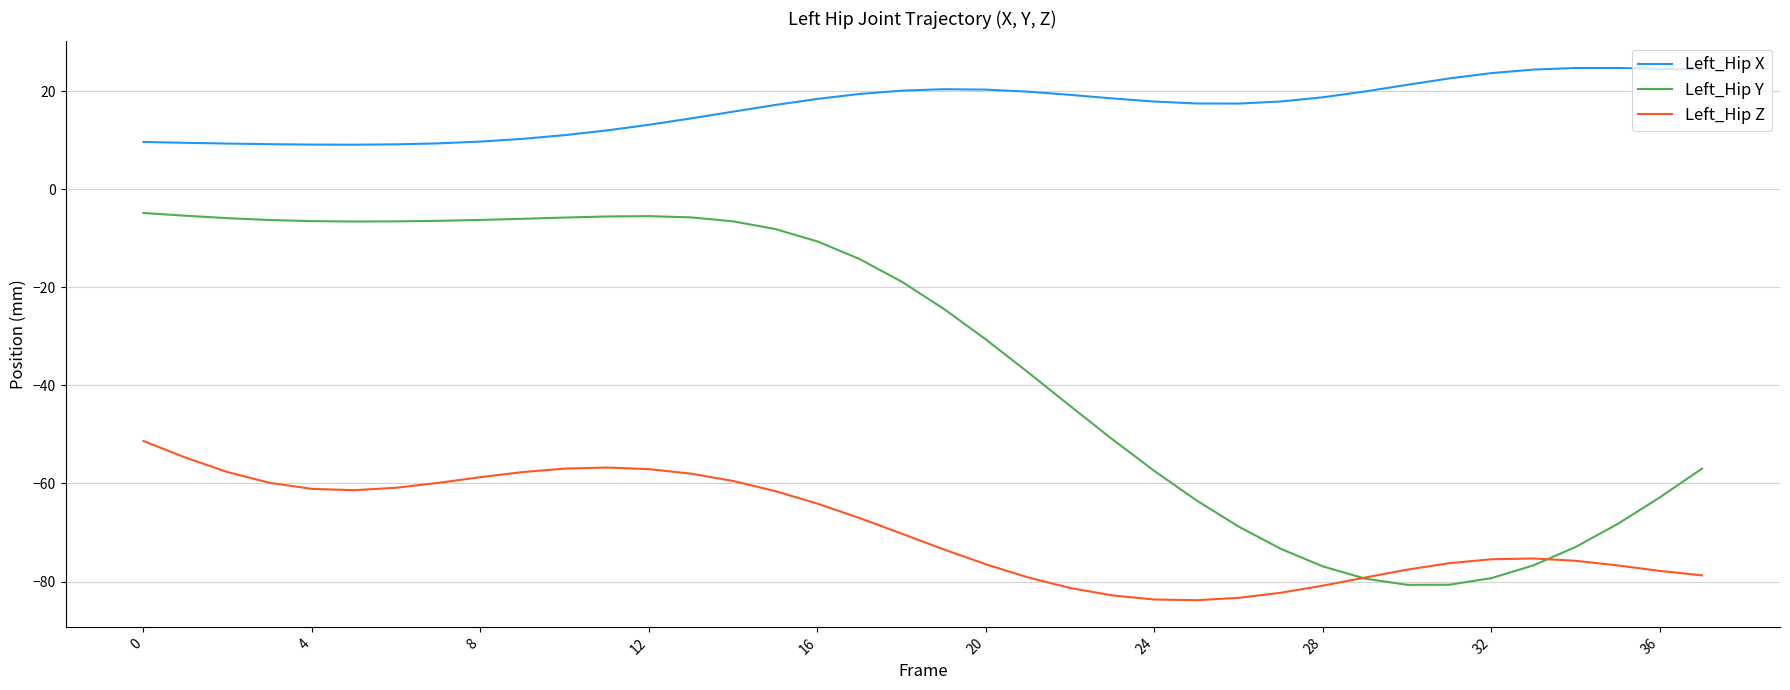

Which series has the largest range (max minus min)?

Left_Hip Y